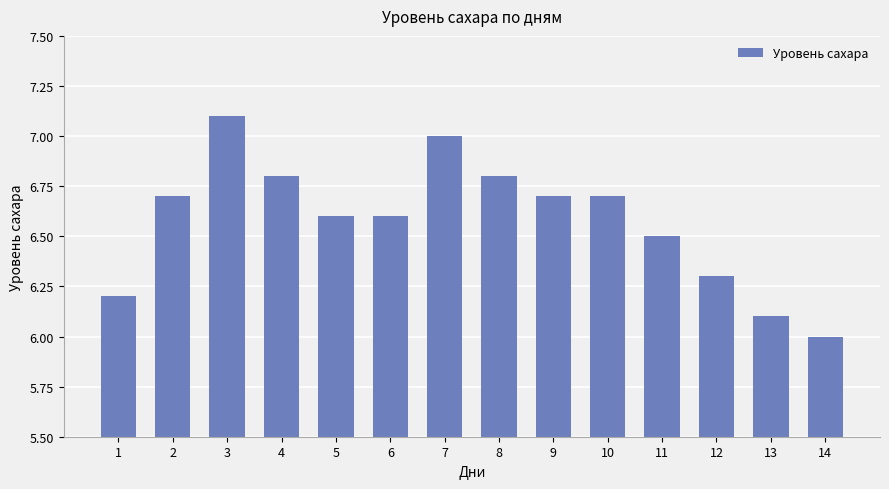

Which has a higher value, 13 or 7?

7